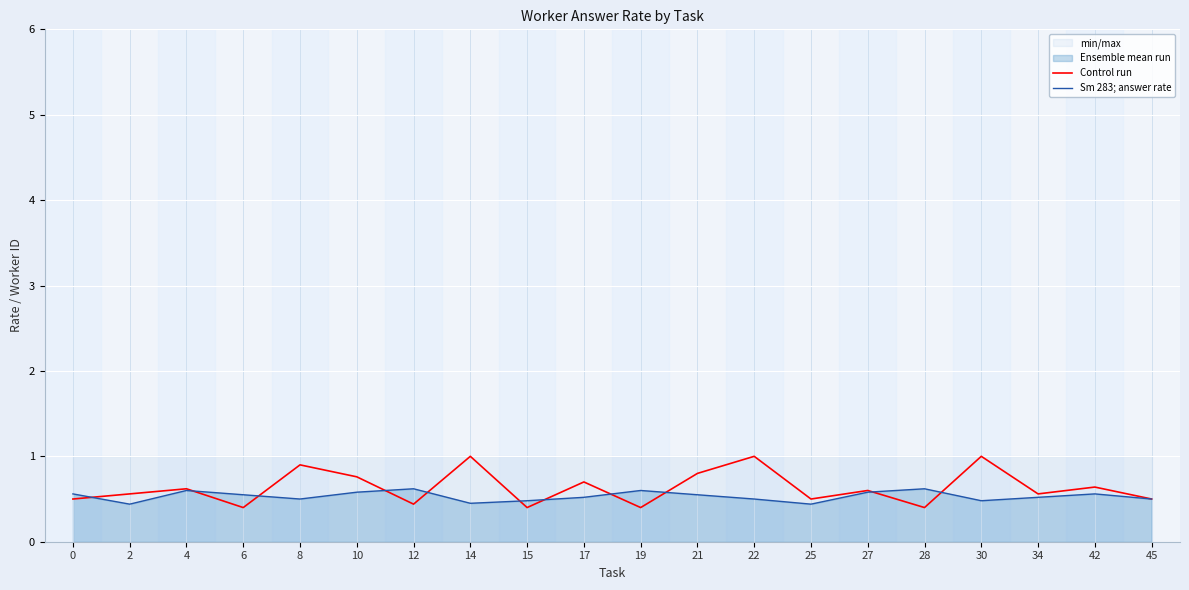

How many interior local valleys does the Control run series have?

7